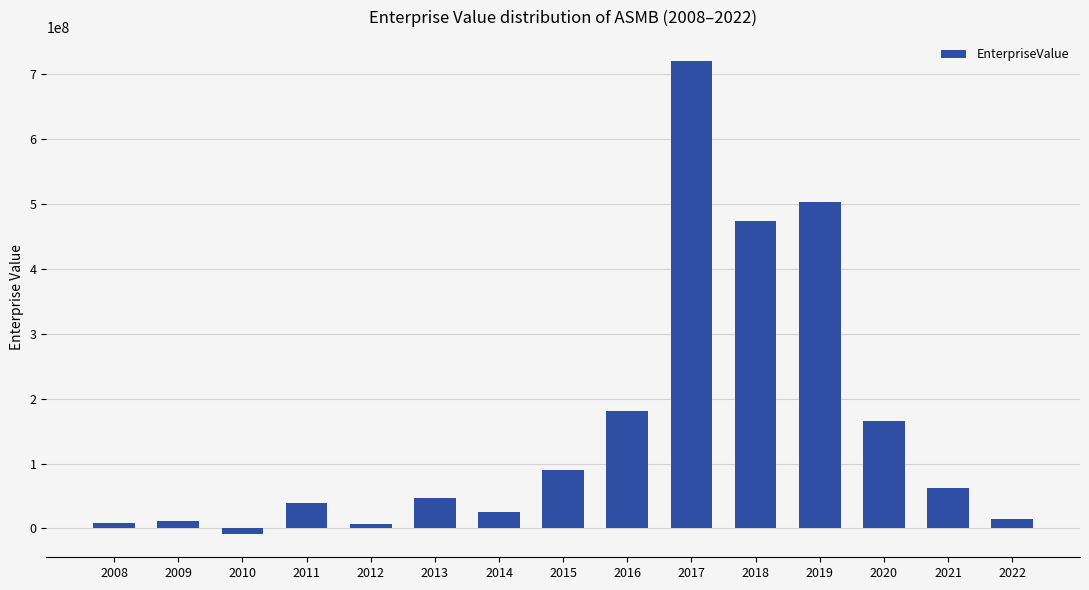

What is the value of the 14th bar from the left?

61692292.4